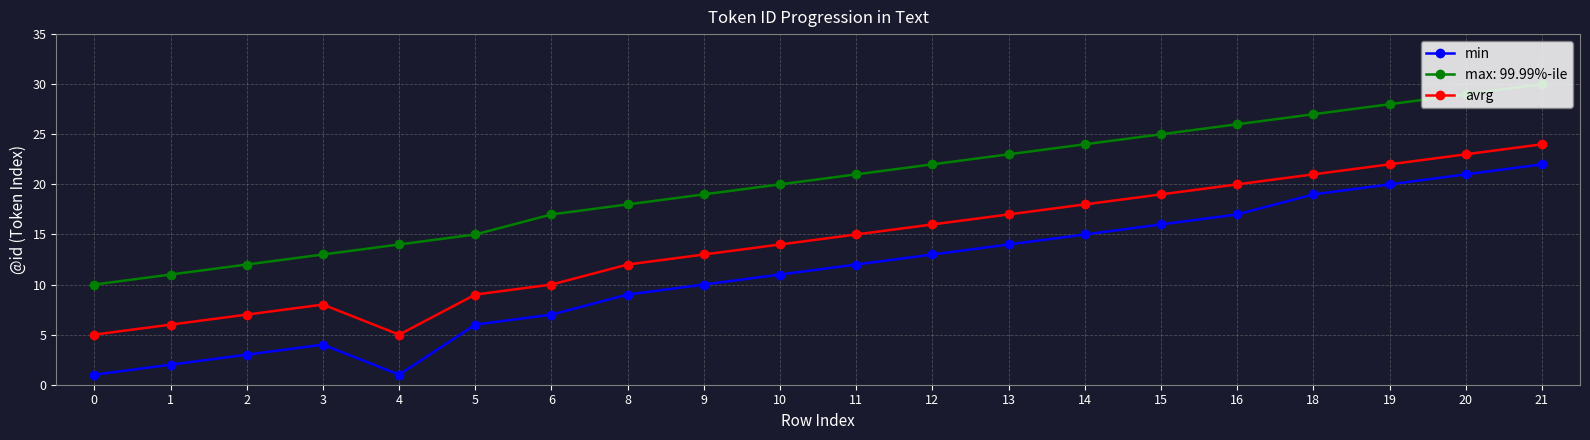

True or false: avrg has more than 0 points higher than both neighbors.

True